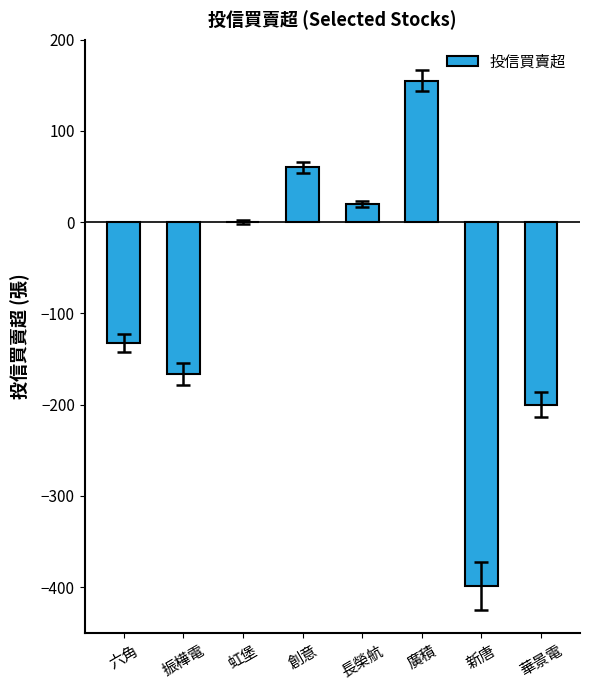

Between 長榮航 and 新唐, which is larger?

長榮航